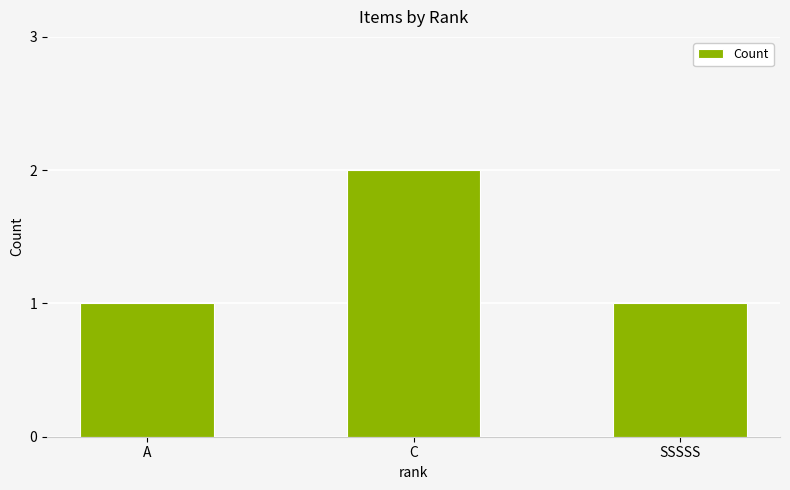

Read the value at A.

1